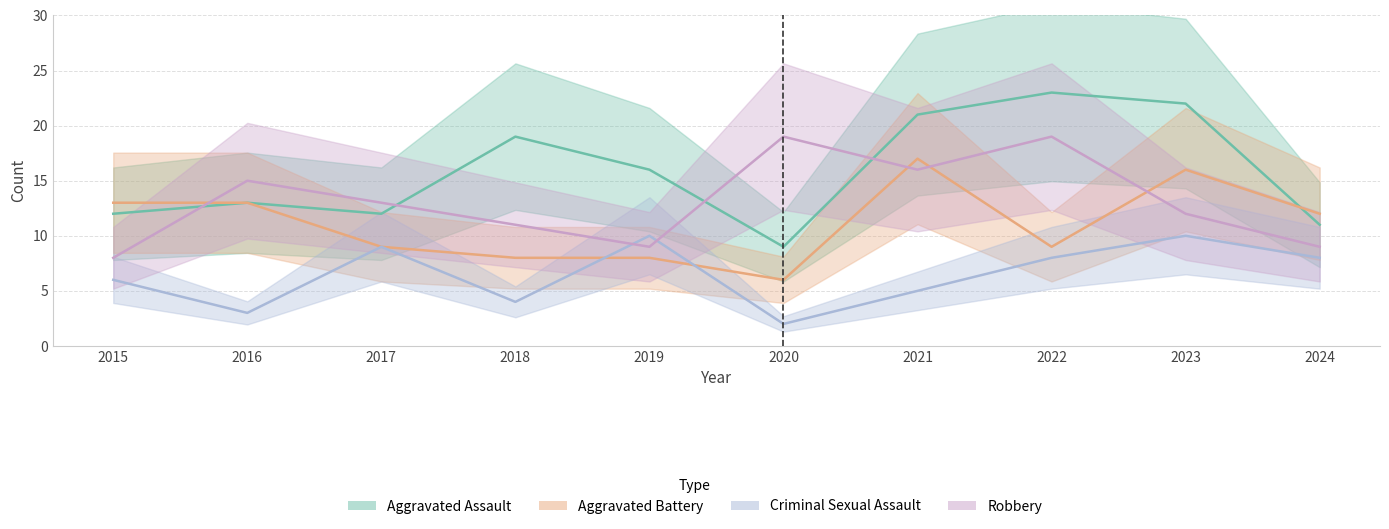

True or false: Aggravated Assault has a value of 3 at 2020.

False